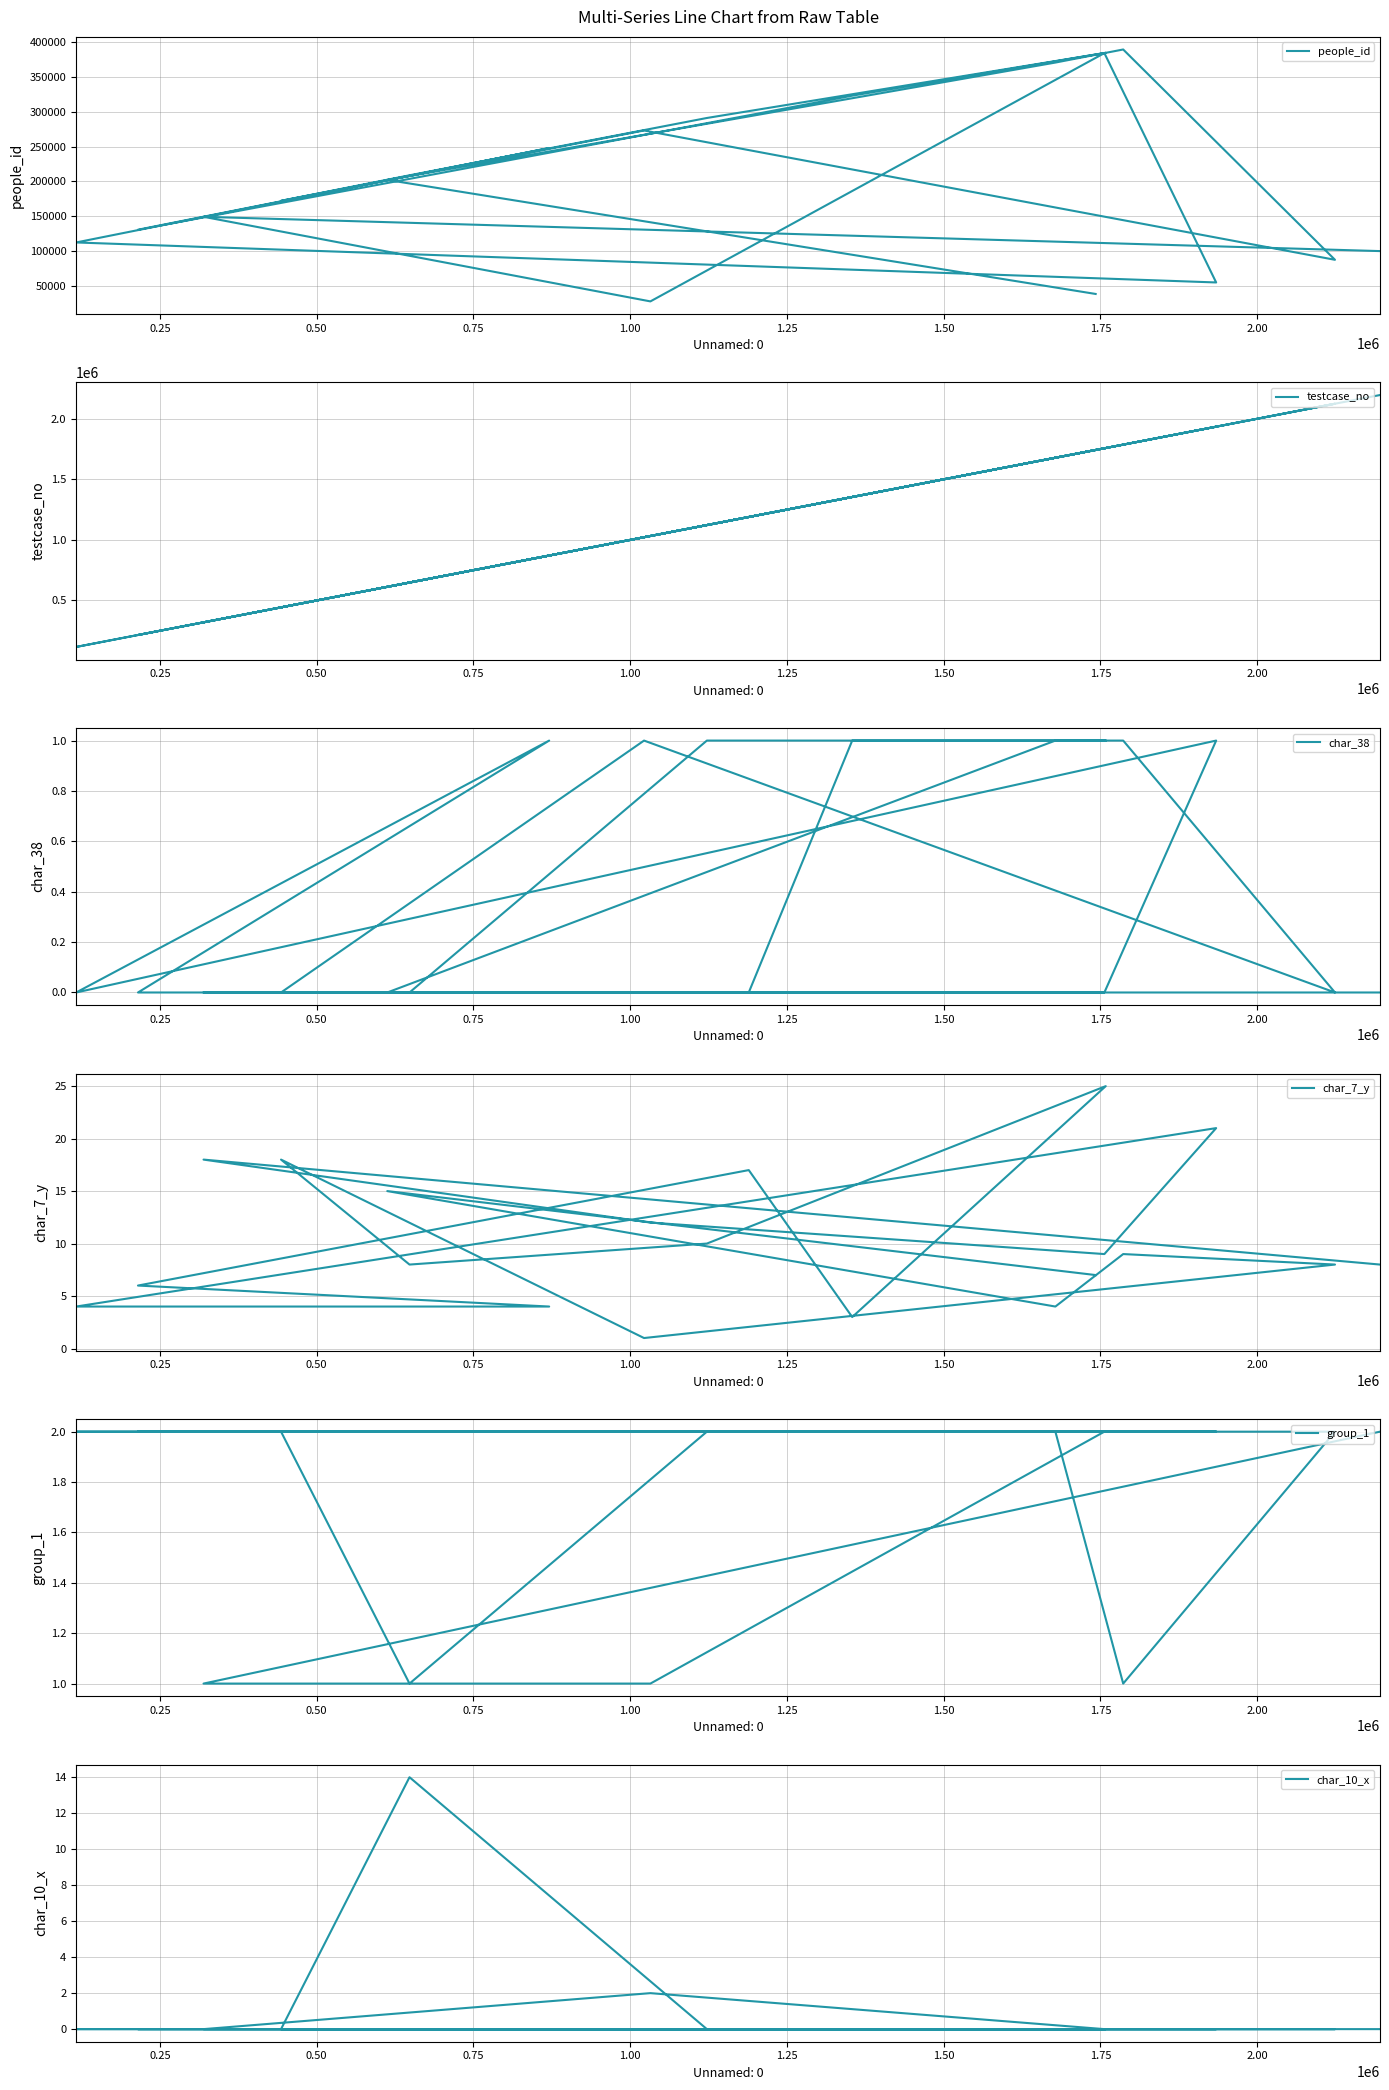

What is the sum of all char_38 values?

8